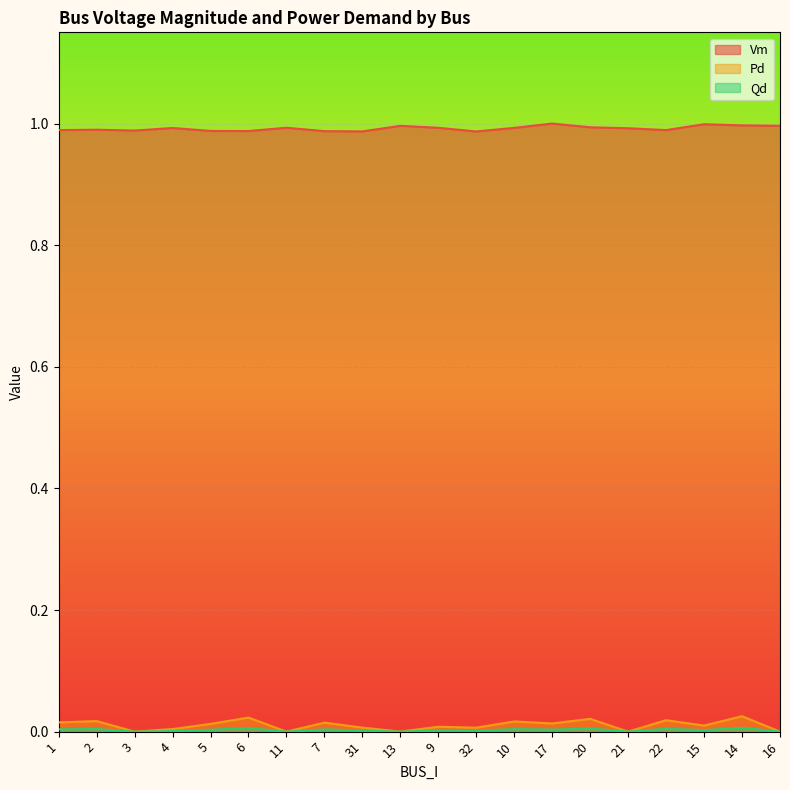

Reading right to left, extract all data points from this chart.

Vm: 1.0	1.0	1.0	1.0	1.0	1.0	1.0	1.0	1.0	1.0	1.0	1.0	1.0	1.0	1.0	1.0	1.0	1.0	1.0	1.0
Pd: 0.0	0.0	0.0	0.0	0.0	0.0	0.0	0.0	0.0	0.0	0.0	0.0	0.0	0.0	0.0	0.0	0.0	0.0	0.0	0.0
Qd: 0.0	0.0	0.0	0.0	0.0	0.0	0.0	0.0	0.0	0.0	0.0	0.0	0.0	0.0	0.0	0.0	0.0	0.0	0.0	0.0